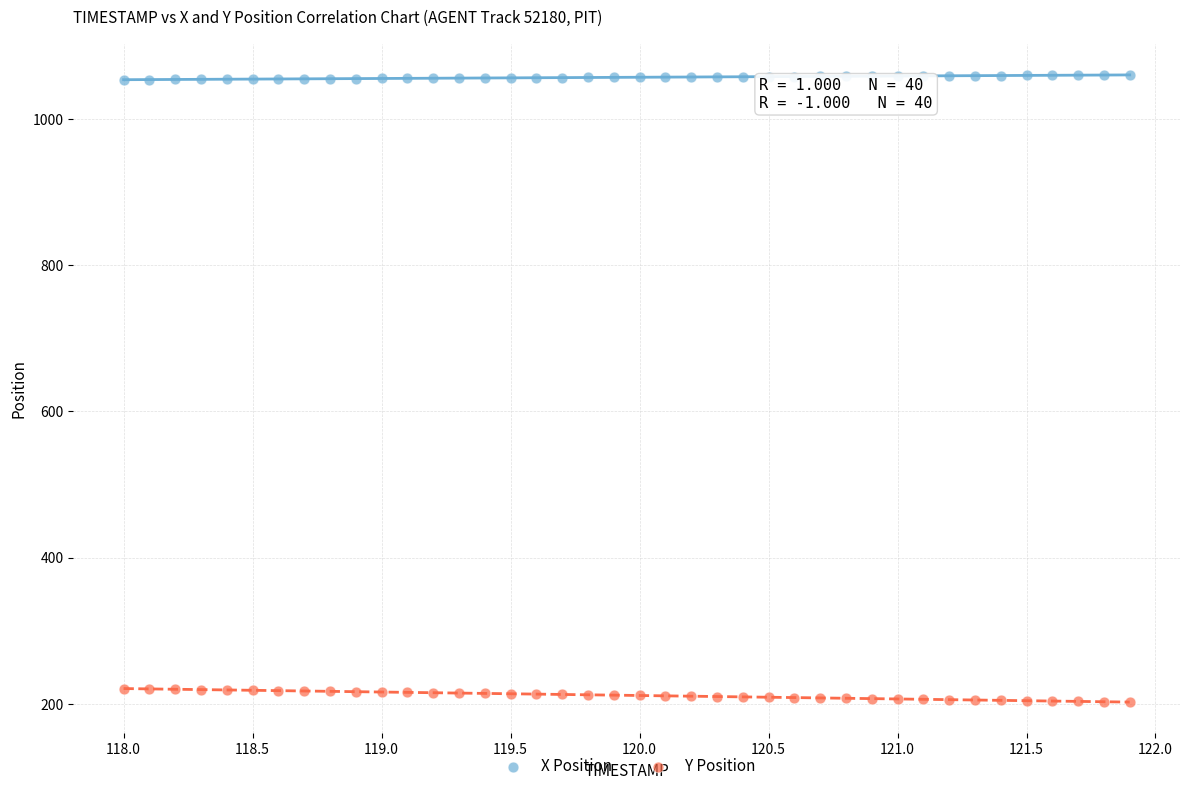

Which series reaches the minimum Y coordinate?

Y Position